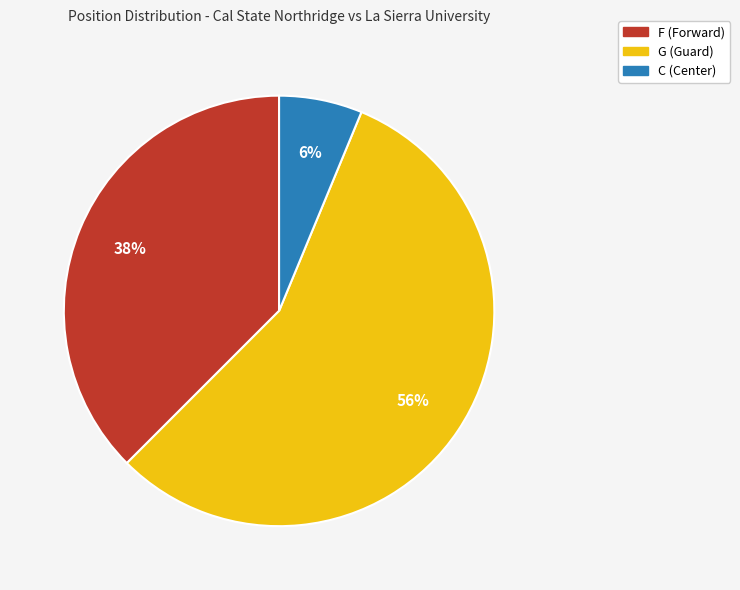

Between C and G, which is larger?

G